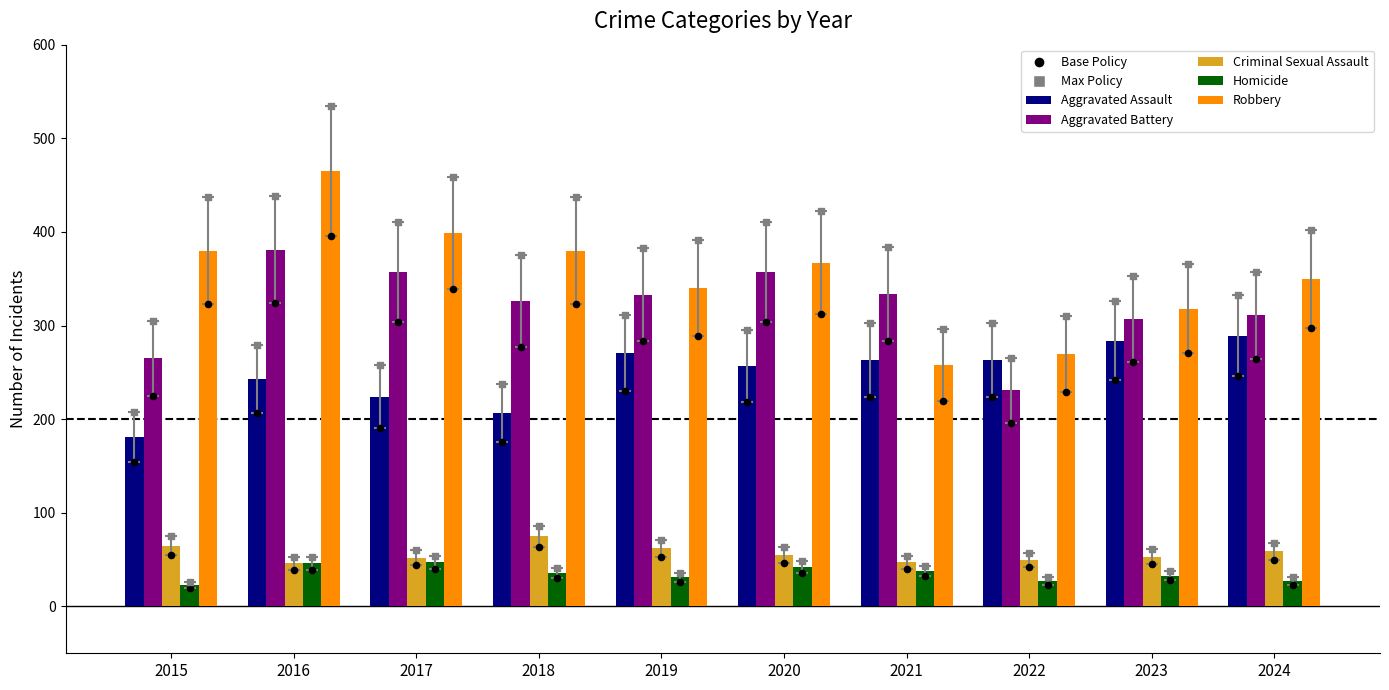

Is the value of Homicide at 2016 greater than the value of Aggravated Battery at 2015?

No